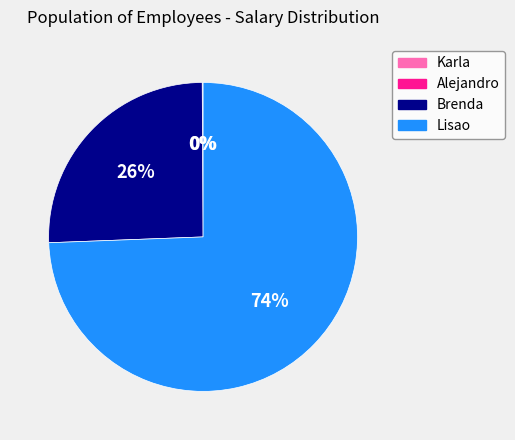

Which category has the biggest portion of the pie?

Lisao